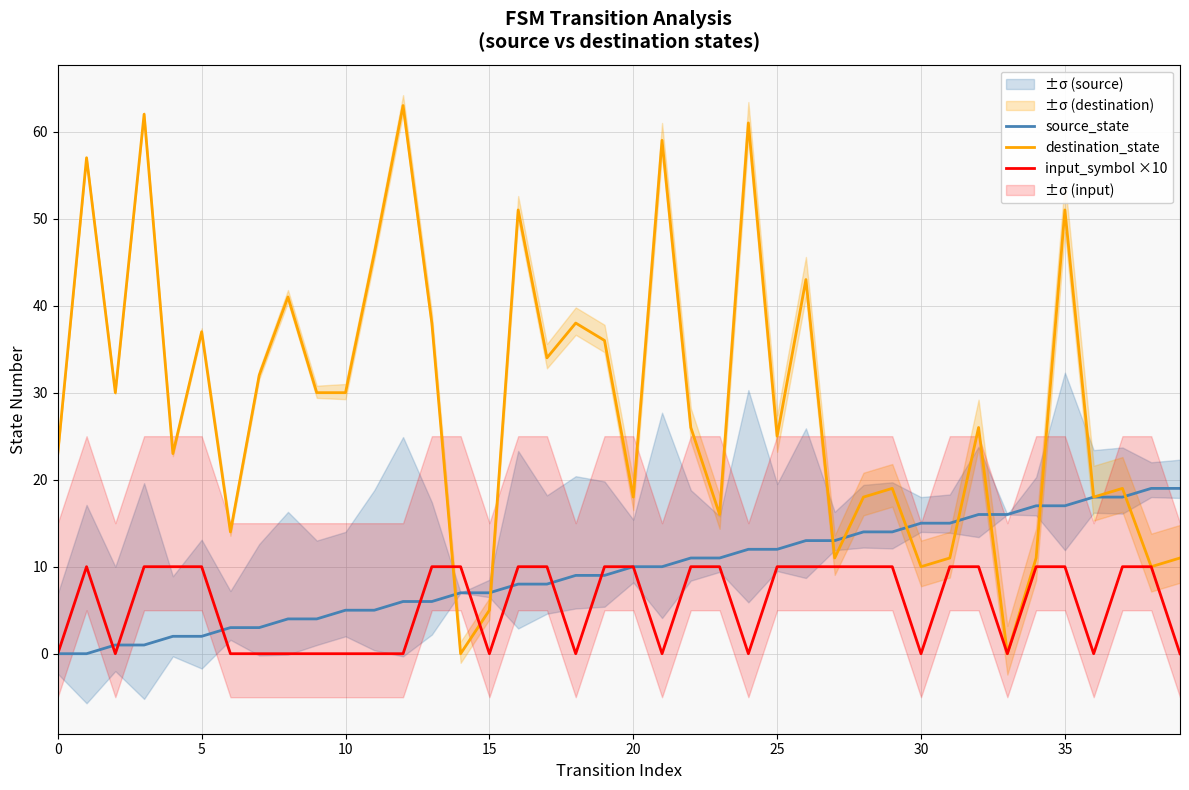

What is the maximum value for source_state?

19